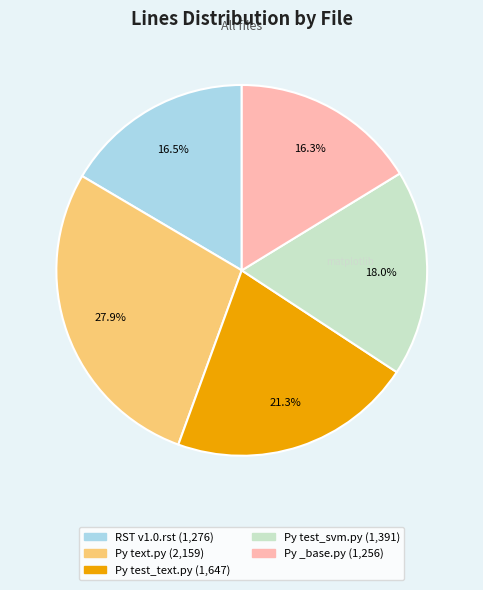

Is there a majority slice in this chart?

No